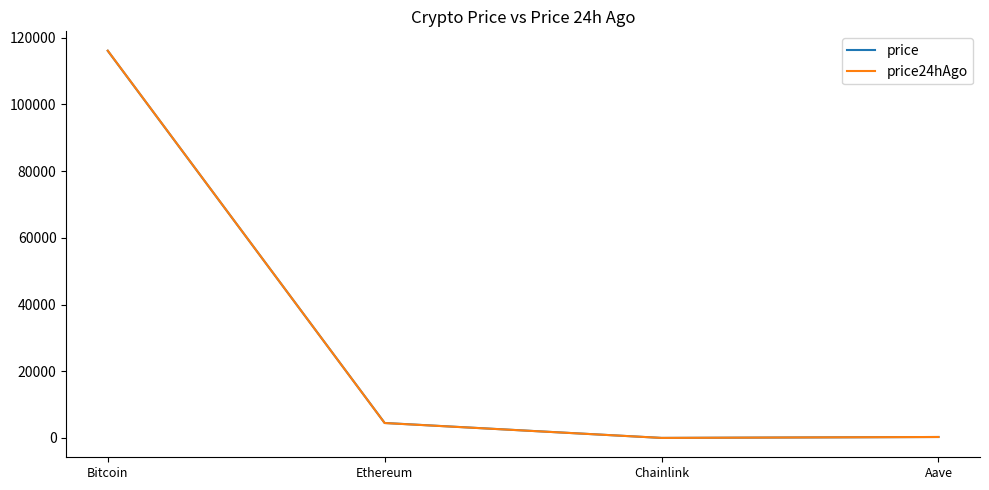

True or false: price has more than 1 interior local peaks.

False